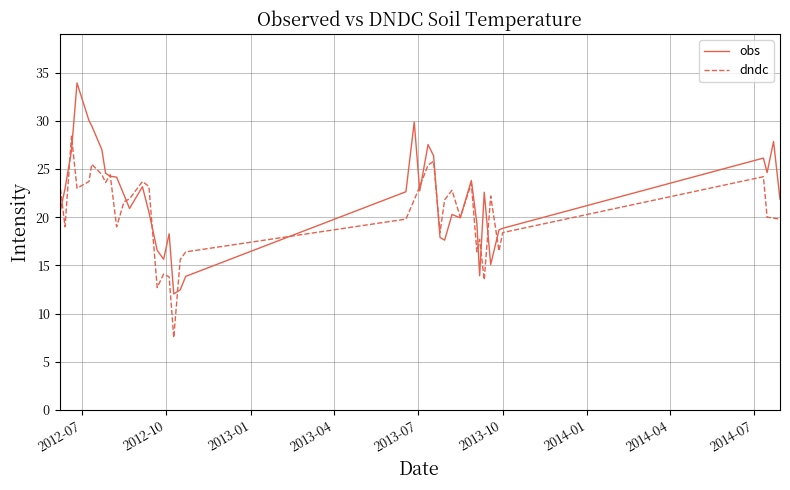

Rank the series by their maximum value, from lowest to highest.

dndc, obs